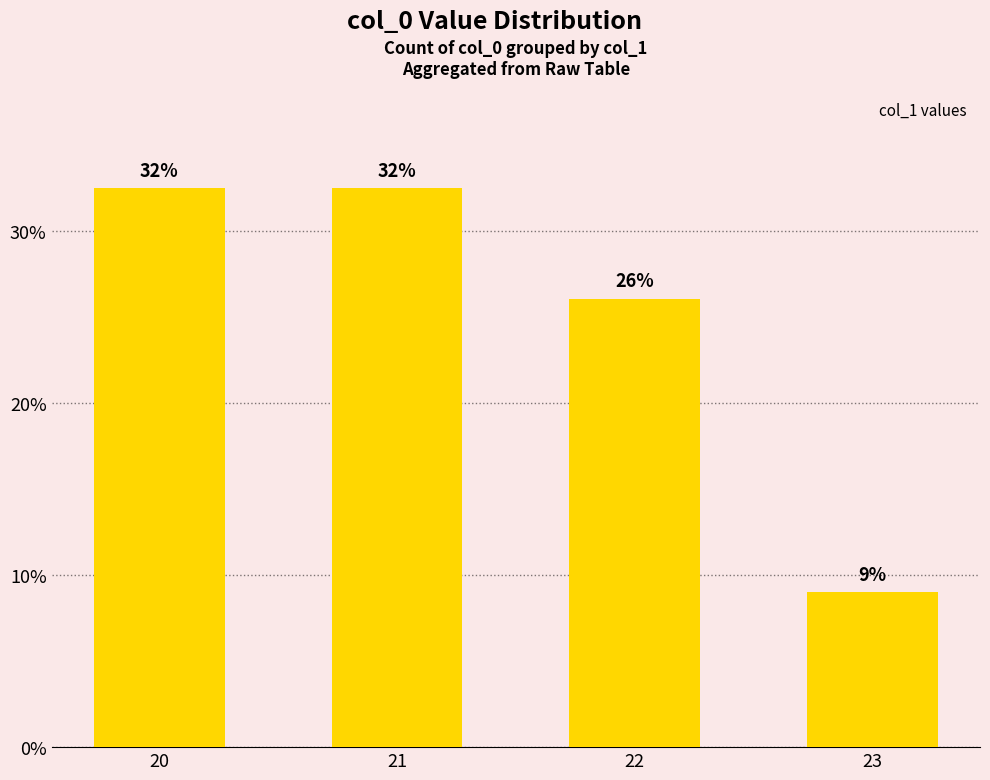

At which label is the value closest to 20?

22